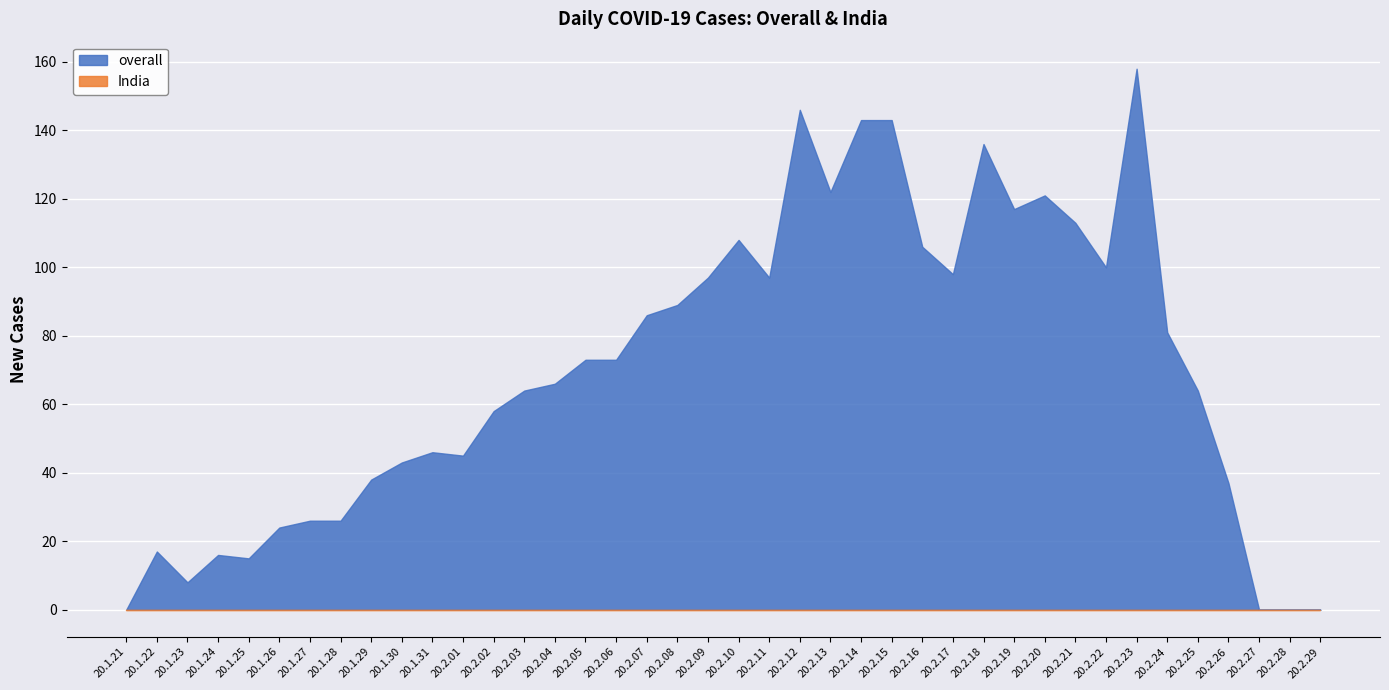

What is the difference between the overall values at 20.2.26 and 20.2.11?

60